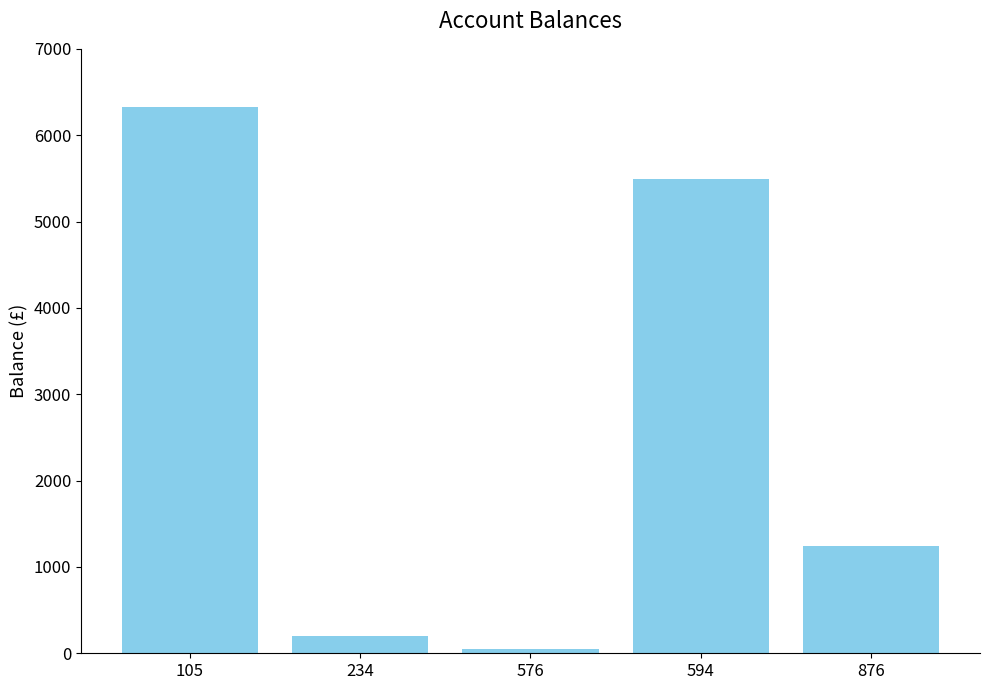

At which label is the value closest to 3189?

876